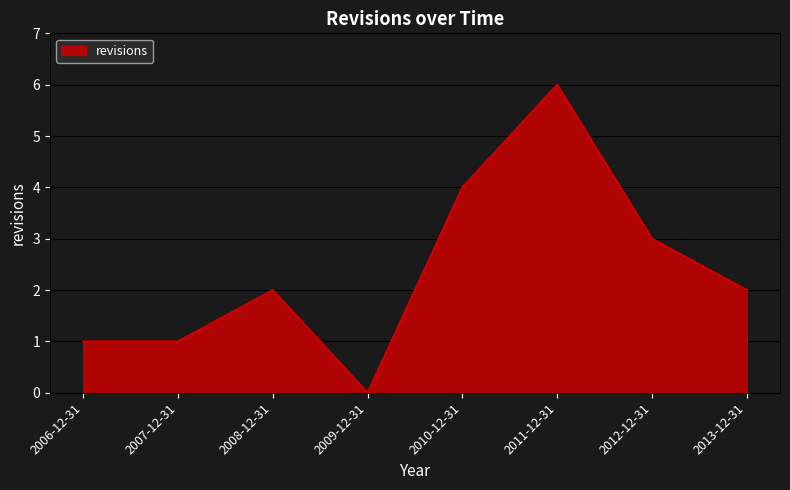

Between 2012-12-31 and 2007-12-31, which is larger?

2012-12-31